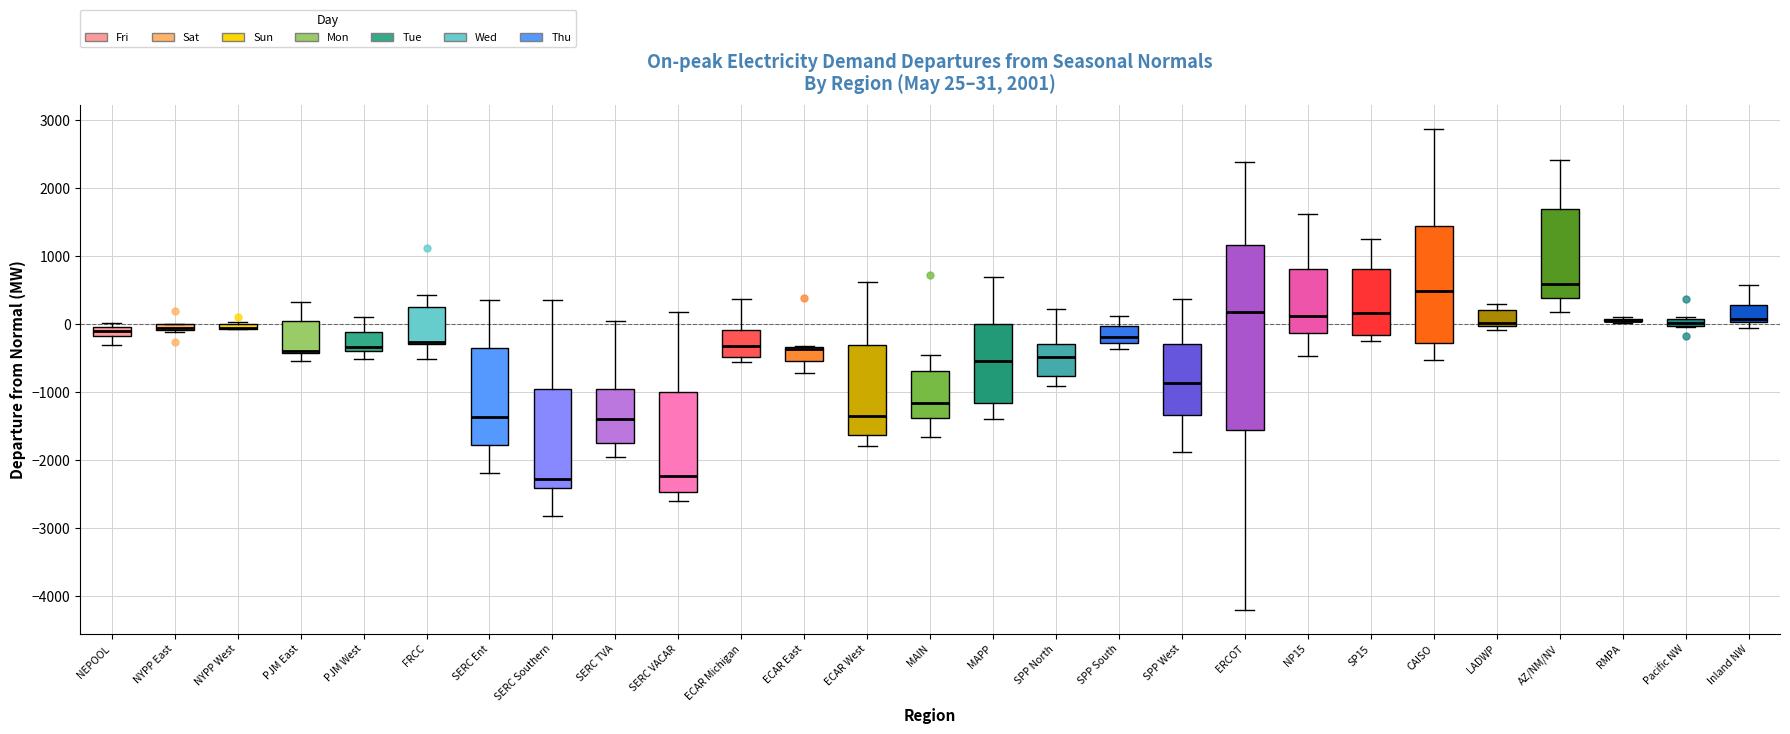

Which box is the tallest, from its lower edge to its upper edge?

ERCOT